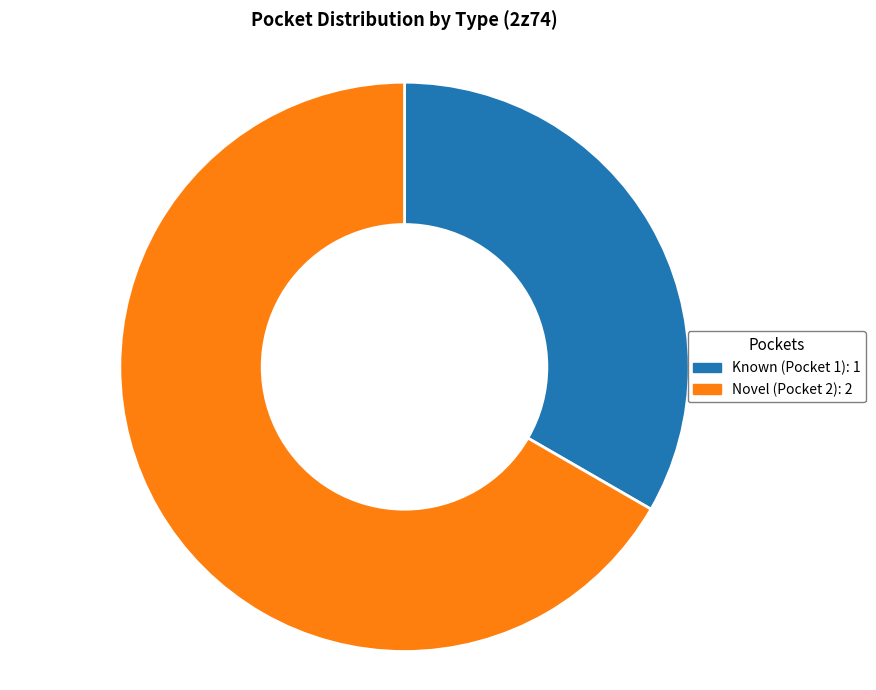

Rank the categories by value from lowest to highest.

Known (Pocket 1), Novel (Pocket 2)